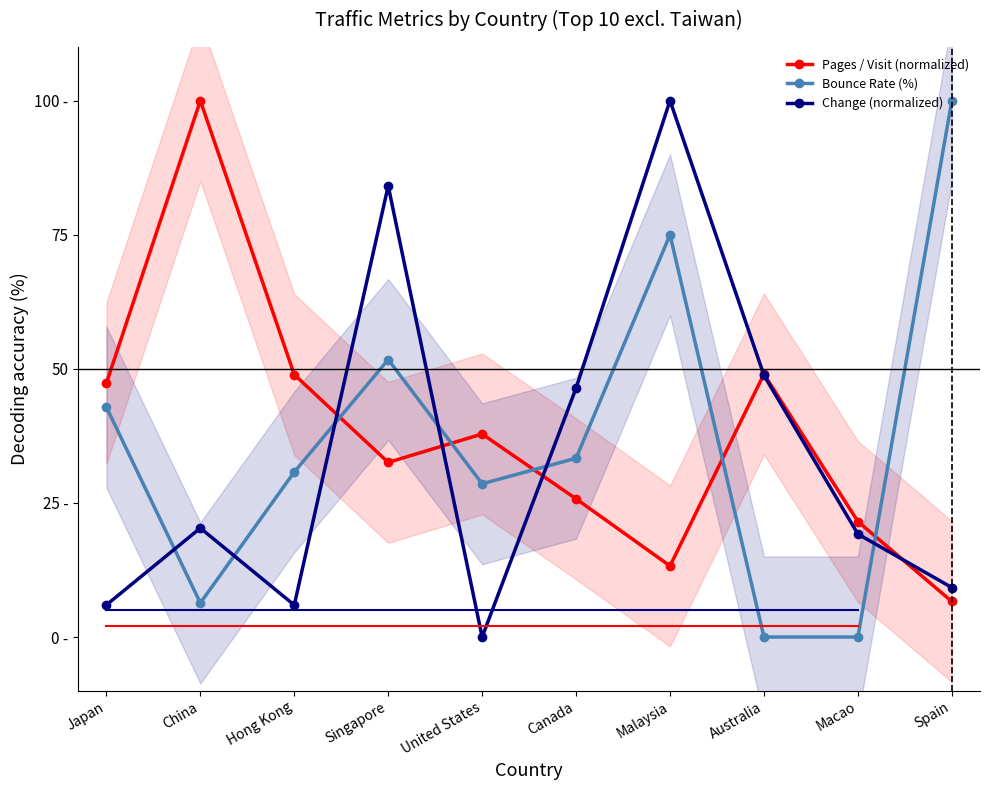

Rank the series by their average value, from lowest to highest.

Change (normalized), Bounce Rate (%), Pages / Visit (normalized)